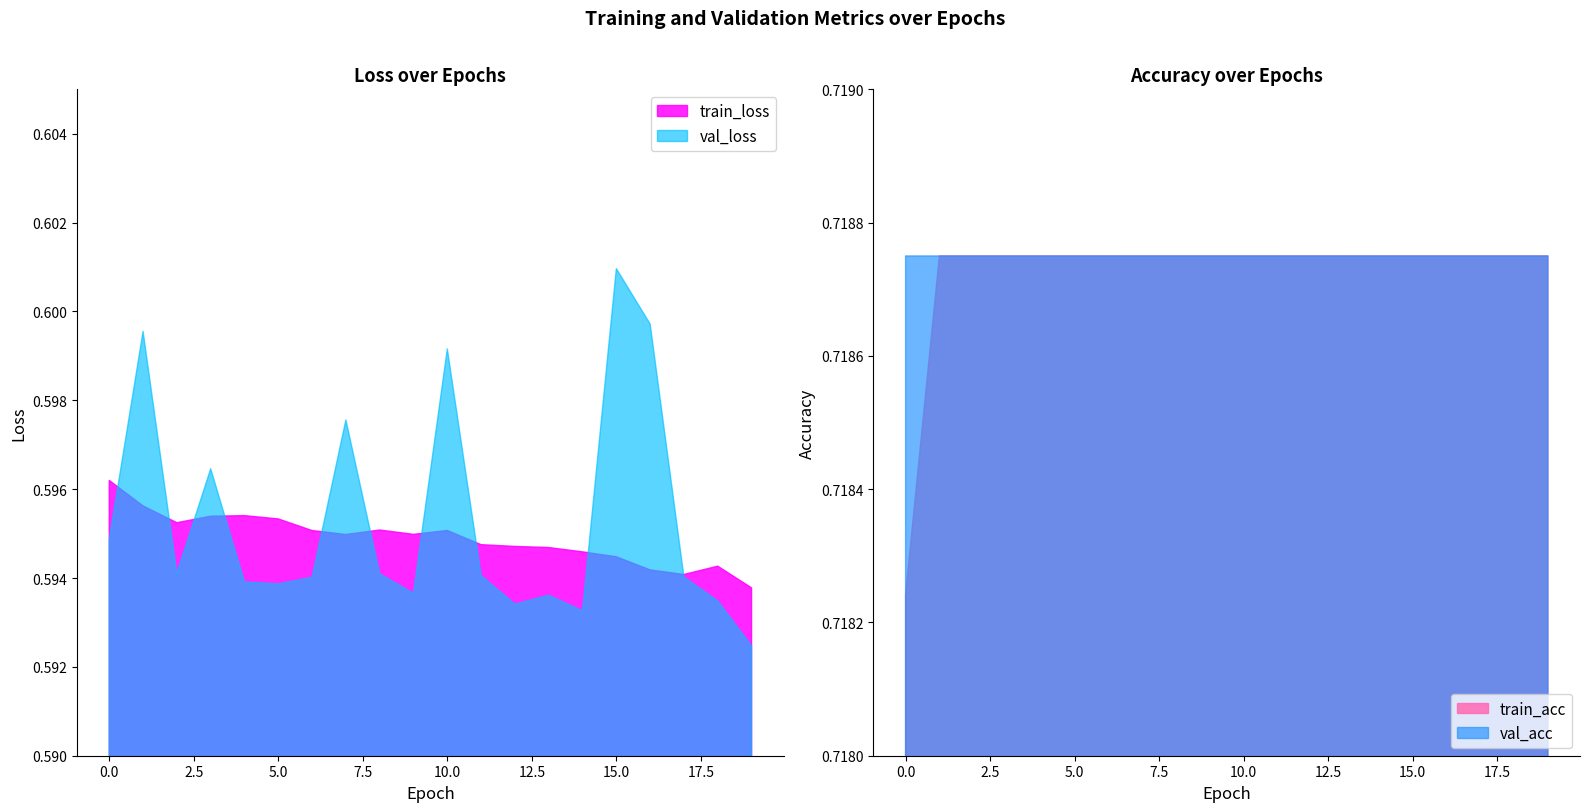

Count the train_loss values in the range 0 to 1.

20